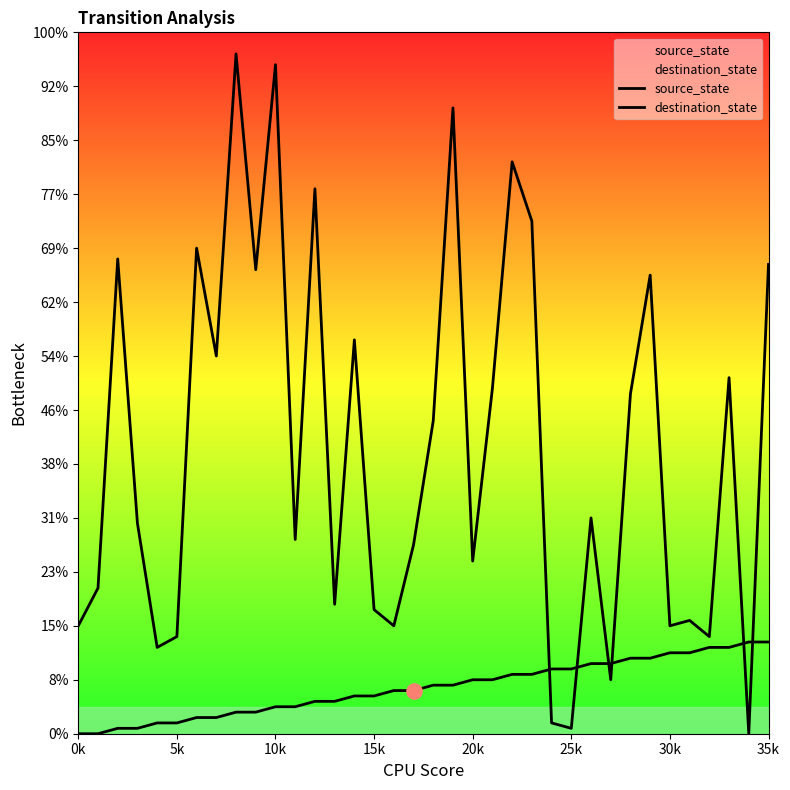

Which series has the largest total across all categories?

destination_state